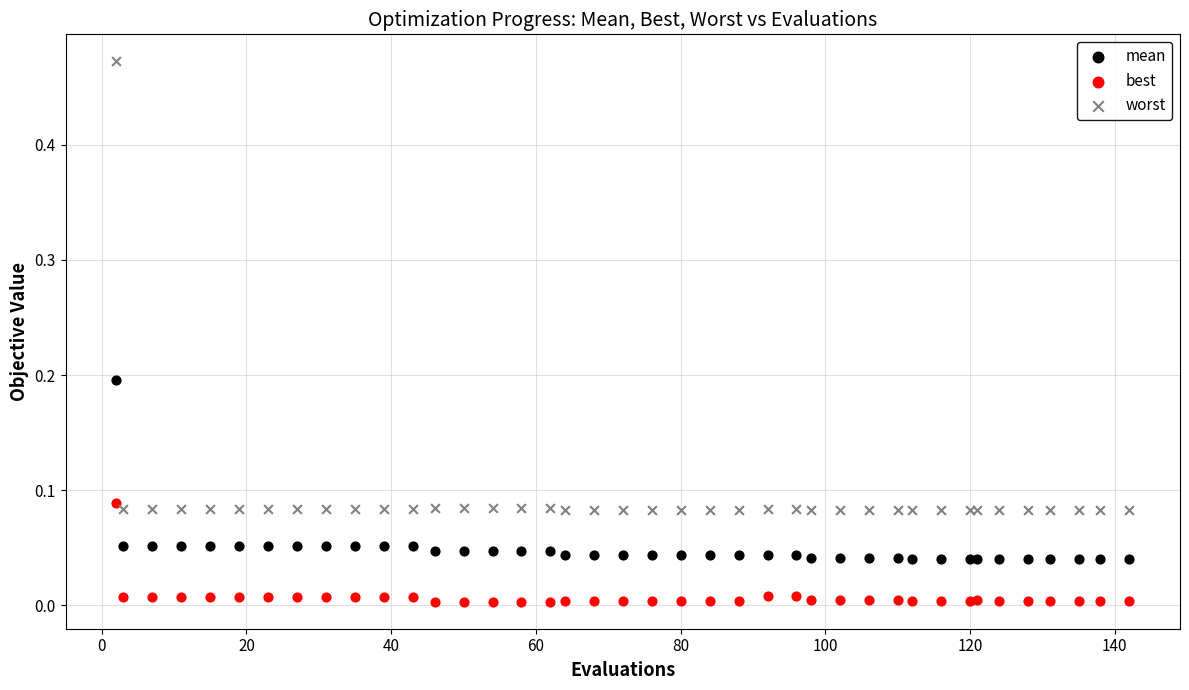

What are all the series names shown in the legend?

mean, best, worst